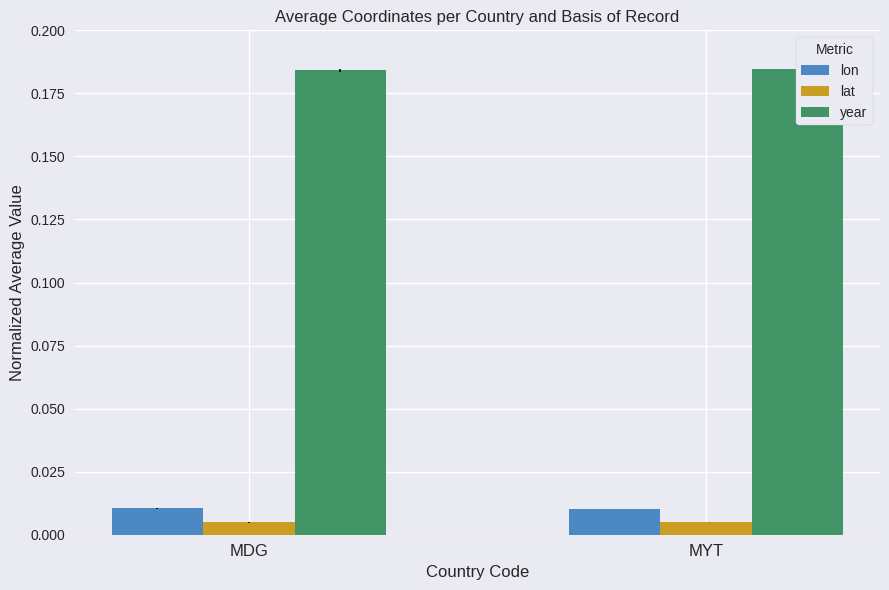

Is it true that year equals 0.1 at MDG?

False